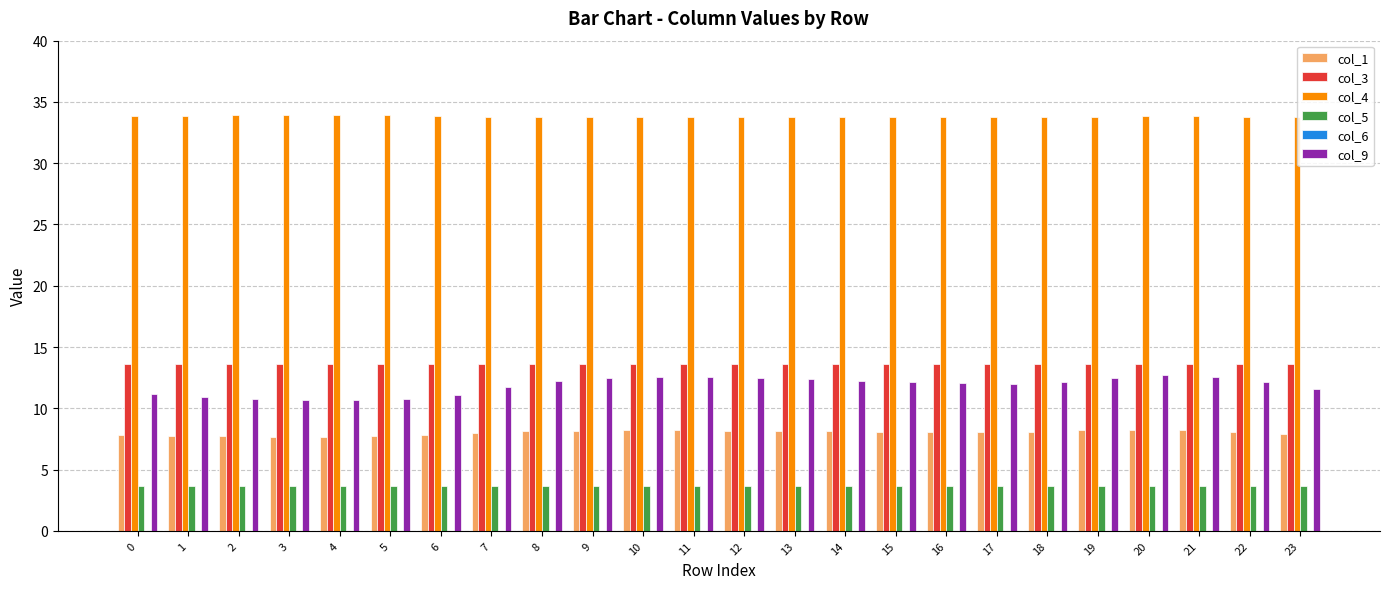

At 0, list the series in order from largest to smallest.

col_4, col_3, col_9, col_1, col_5